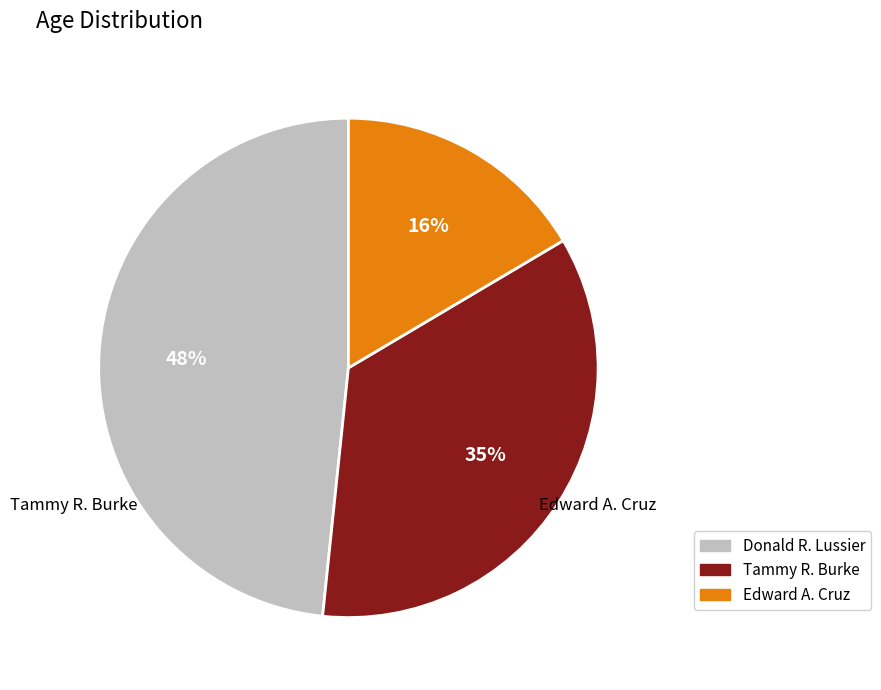

How many slices are in this pie chart?

3